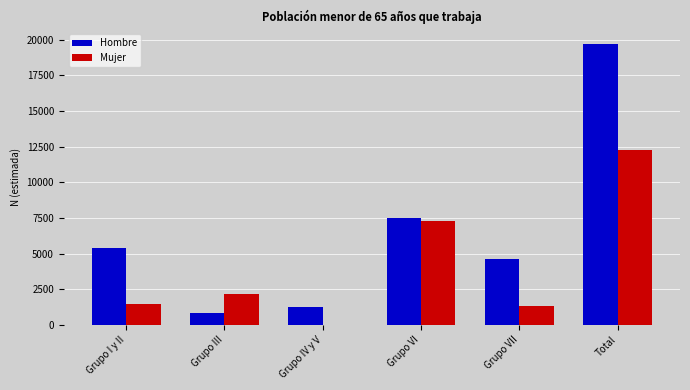

Reading left to right, list all the values displayed in this chart.

Hombre: Grupo I y II=5422	Grupo III=866	Grupo IV y V=1271	Grupo VI=7531	Grupo VII=4636	Total=19727
Mujer: Grupo I y II=1483	Grupo III=2150	Grupo IV y V=0	Grupo VI=7276	Grupo VII=1340	Total=12248